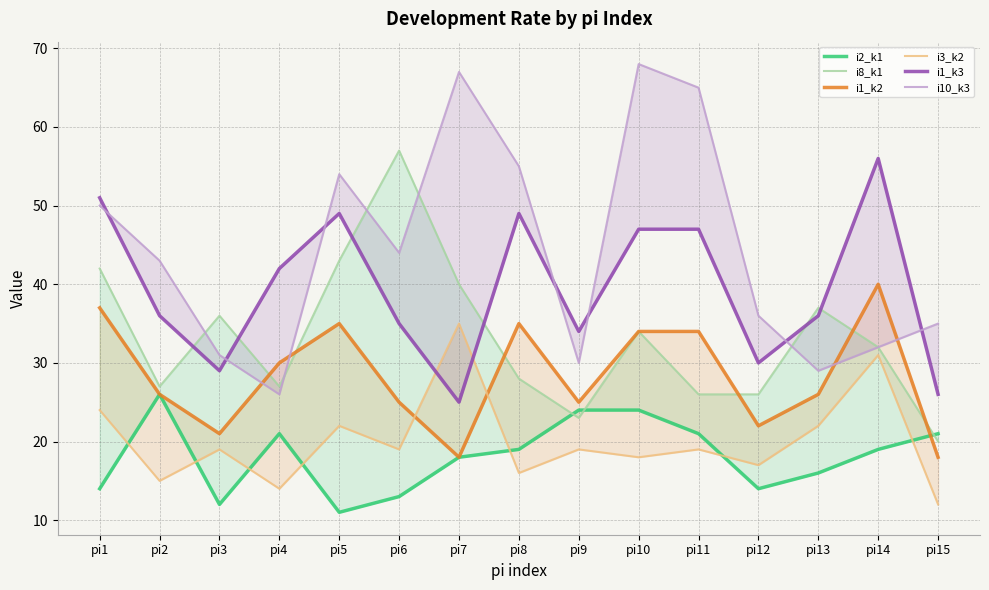

Reading left to right, what are all the values shown in this chart?

i2_k1: pi1=14	pi2=26	pi3=12	pi4=21	pi5=11	pi6=13	pi7=18	pi8=19	pi9=24	pi10=24	pi11=21	pi12=14	pi13=16	pi14=19	pi15=21
i8_k1: pi1=42	pi2=27	pi3=36	pi4=27	pi5=43	pi6=57	pi7=40	pi8=28	pi9=23	pi10=34	pi11=26	pi12=26	pi13=37	pi14=32	pi15=20
i1_k2: pi1=37	pi2=26	pi3=21	pi4=30	pi5=35	pi6=25	pi7=18	pi8=35	pi9=25	pi10=34	pi11=34	pi12=22	pi13=26	pi14=40	pi15=18
i3_k2: pi1=24	pi2=15	pi3=19	pi4=14	pi5=22	pi6=19	pi7=35	pi8=16	pi9=19	pi10=18	pi11=19	pi12=17	pi13=22	pi14=31	pi15=12
i1_k3: pi1=51	pi2=36	pi3=29	pi4=42	pi5=49	pi6=35	pi7=25	pi8=49	pi9=34	pi10=47	pi11=47	pi12=30	pi13=36	pi14=56	pi15=26
i10_k3: pi1=50	pi2=43	pi3=31	pi4=26	pi5=54	pi6=44	pi7=67	pi8=55	pi9=30	pi10=68	pi11=65	pi12=36	pi13=29	pi14=32	pi15=35